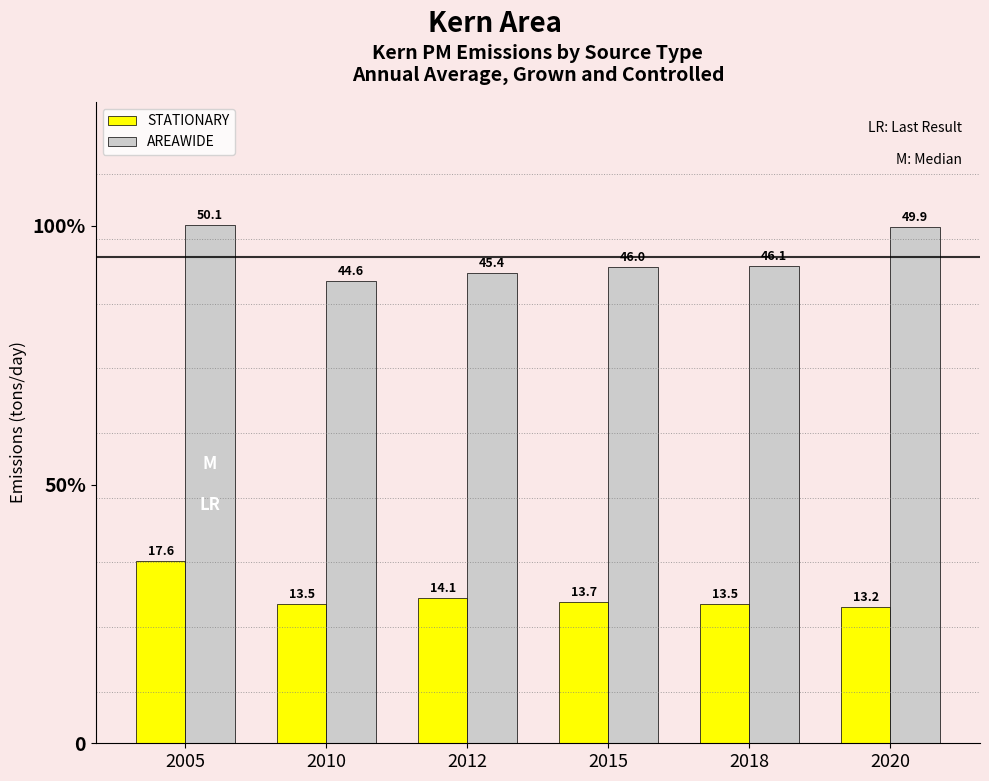

Which category has the highest value across all series?

2005